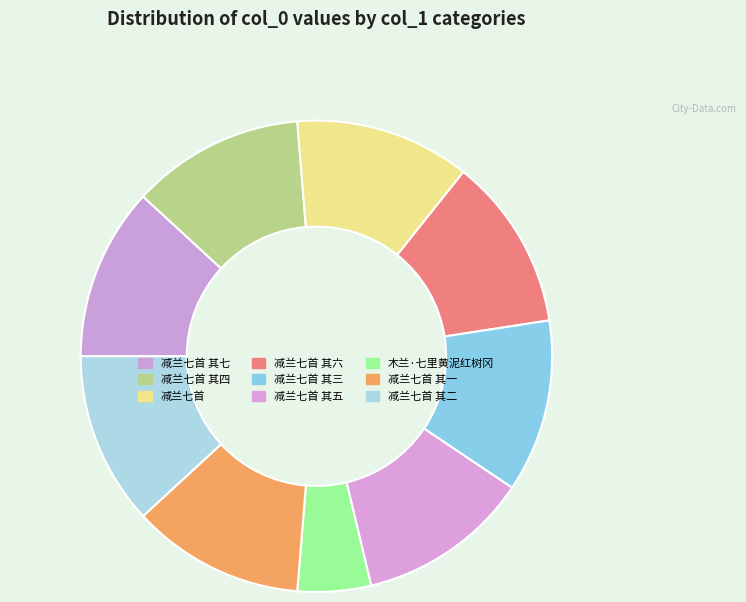

Count the number of slices in the pie.

9